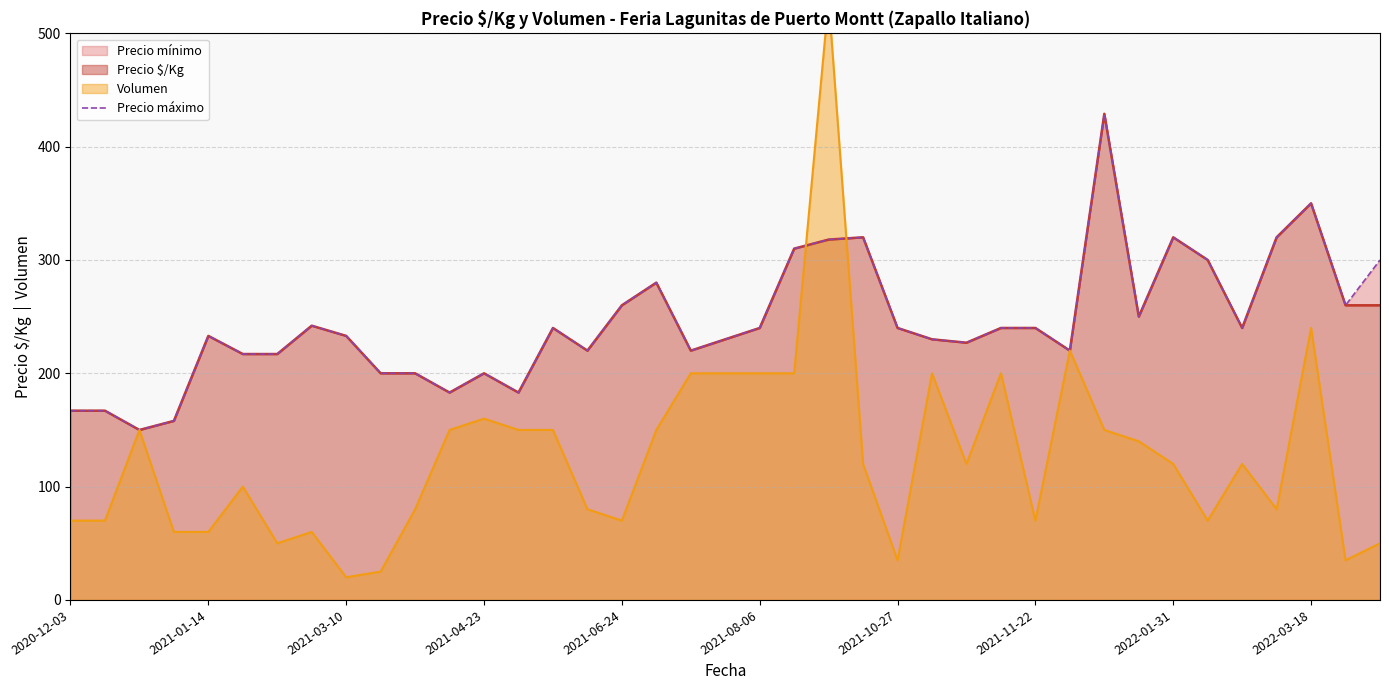

How many data points are less than 240?

19